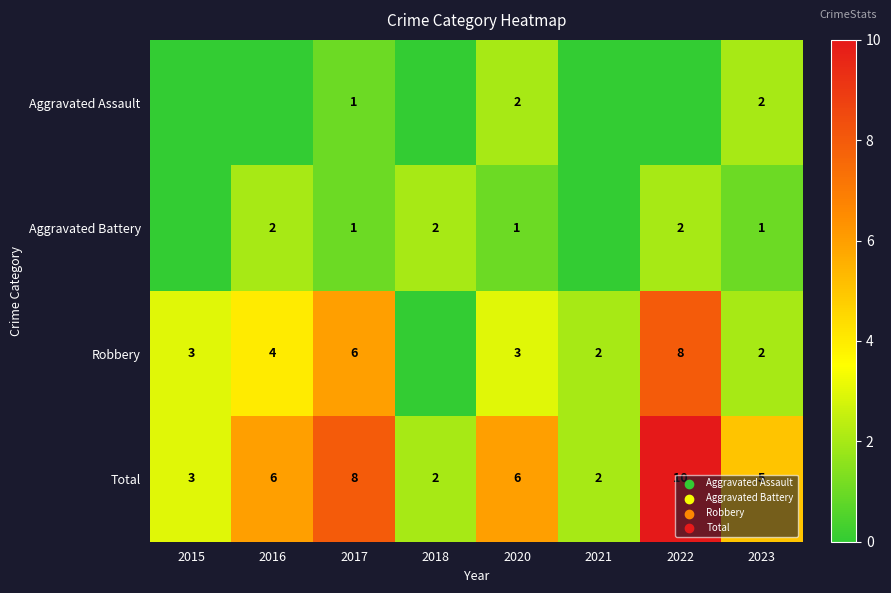

Is the value of Robbery at 2015 greater than the value of Total at 2023?

No